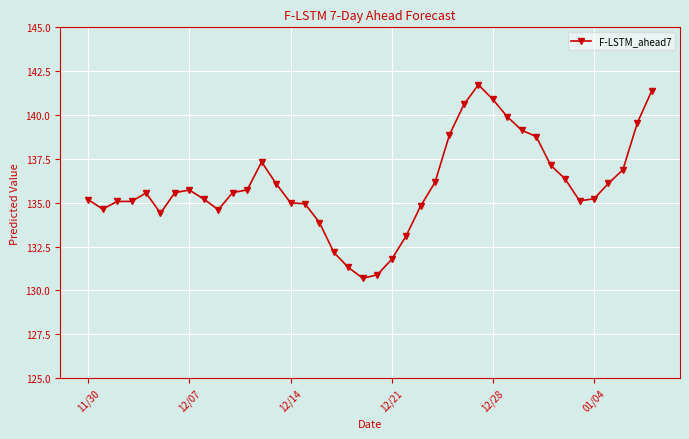

Is this an area chart (filled region under the line)?

No